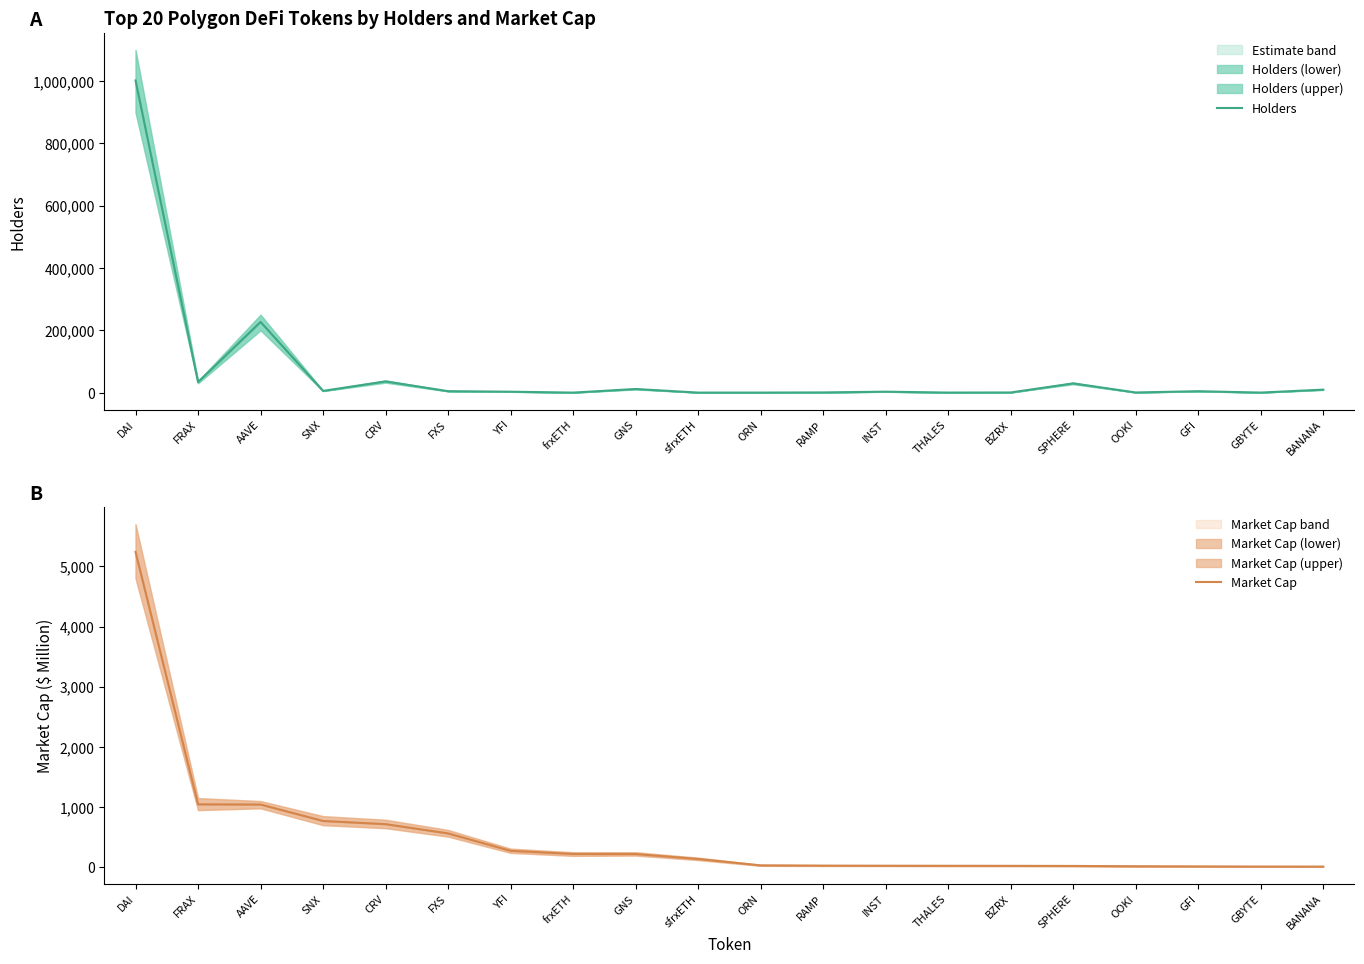

Where do Market Cap and Holders first cross each other?

YFI and frxETH